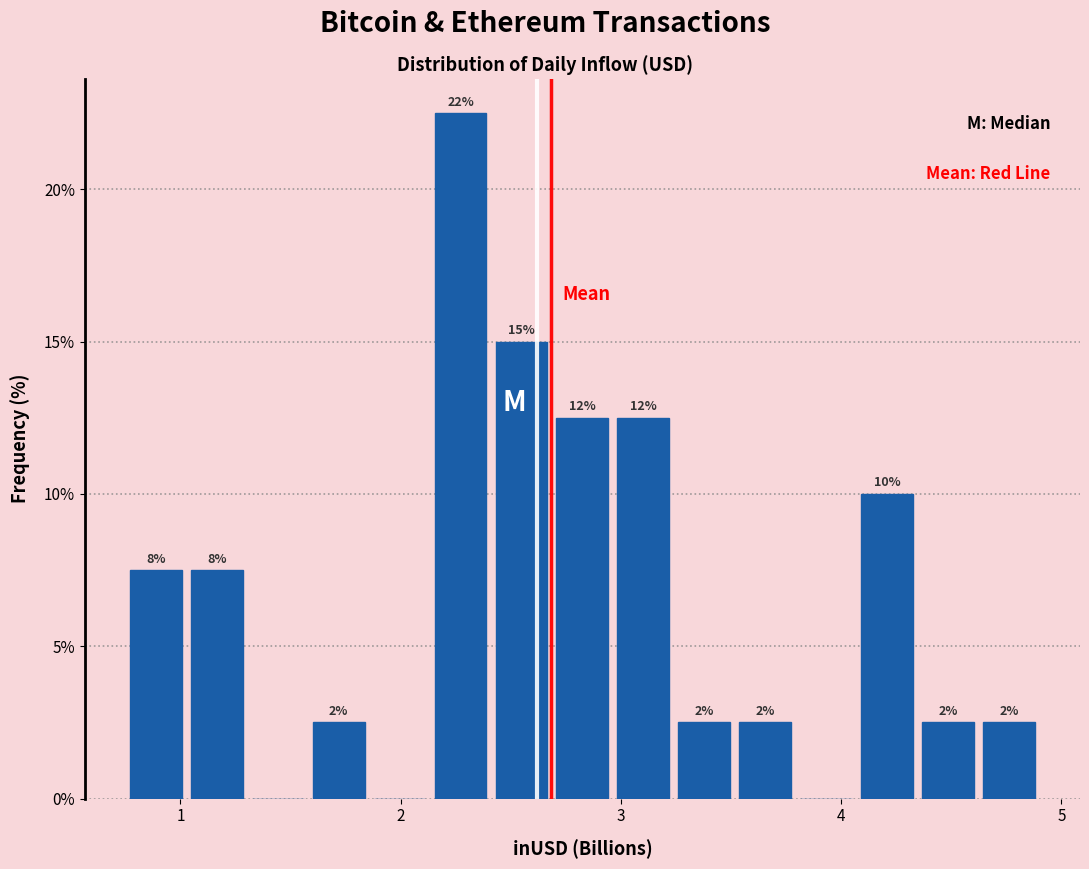

Read against the x-axis, roughly where is the centre of the tallest bar?

2.3